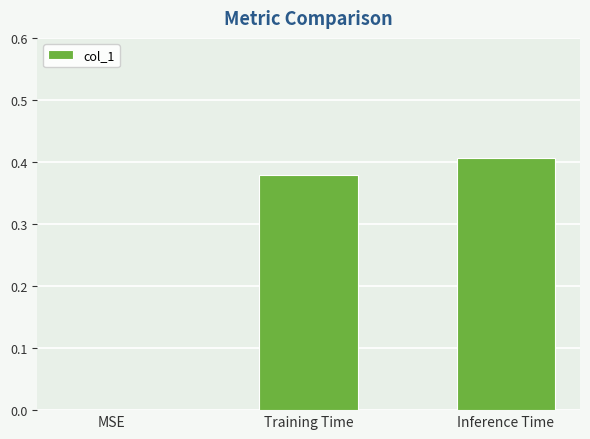

Is it true that the value at MSE is 0.0?

True